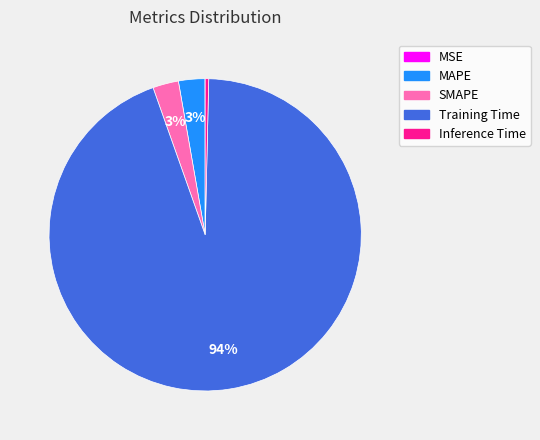

Does Training Time represent more than half of the total?

Yes